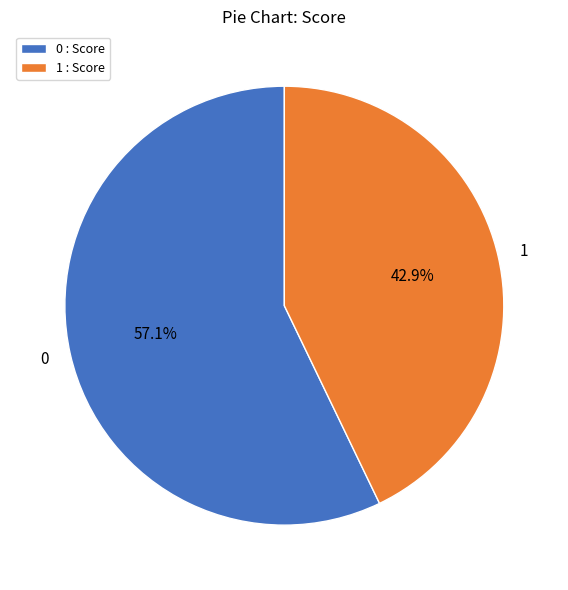

Count the number of slices in the pie.

2